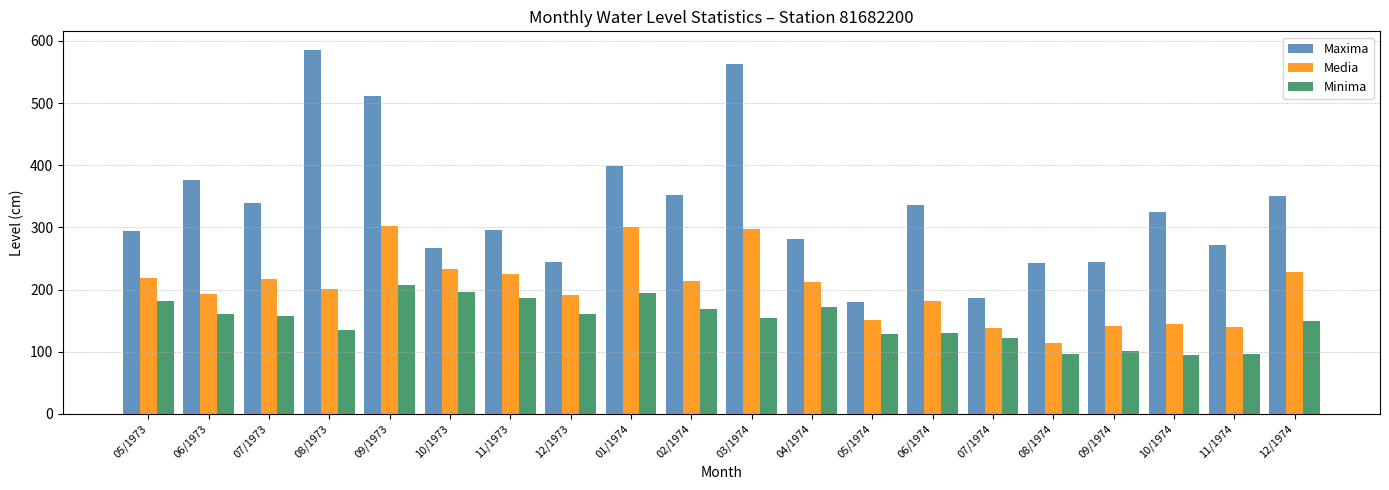

How many bars are there in total?

60